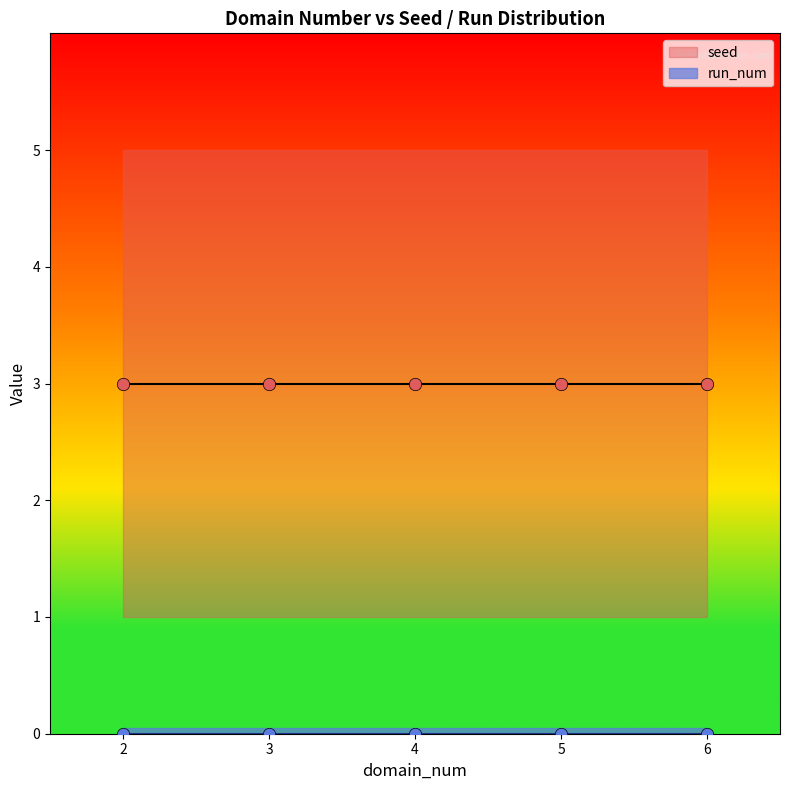

What are all the series names shown in the legend?

seed, run_num